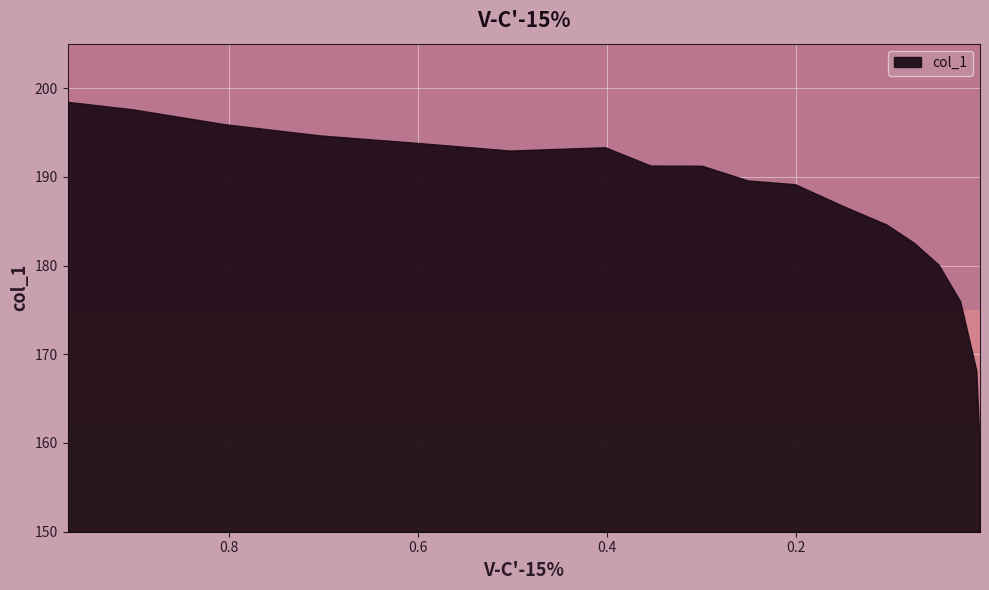

What is the maximum value shown in the chart?

198.4